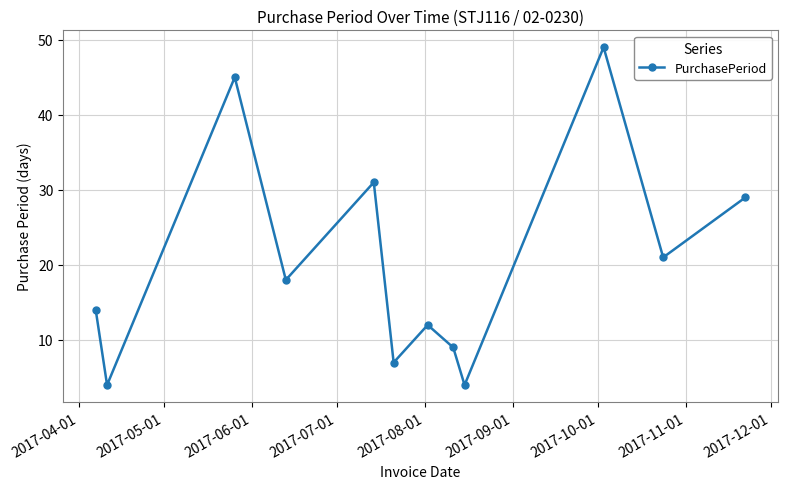

How many lines are shown in the chart?

1